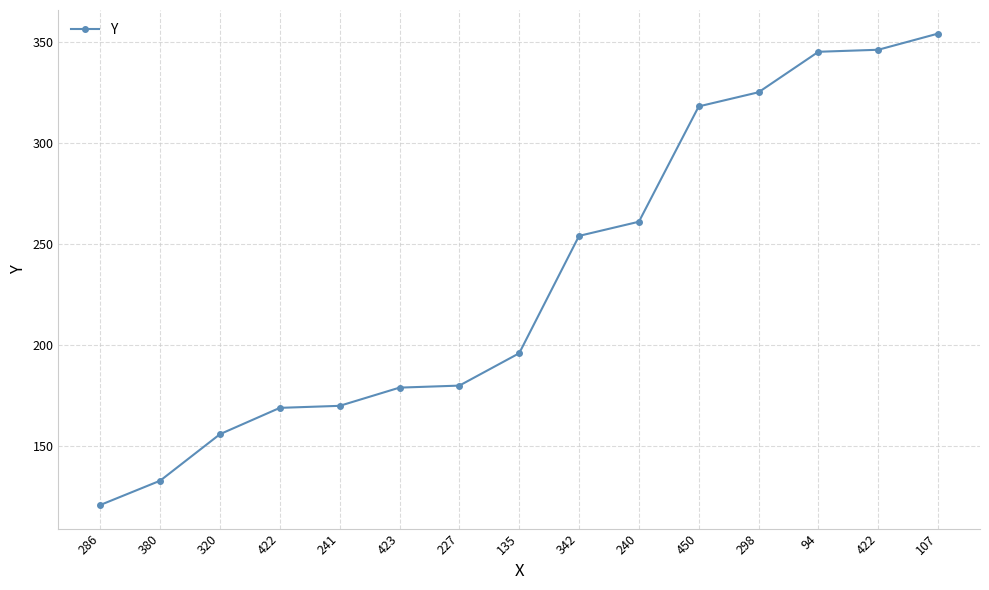

What is the difference between the values at 107 and 342?

100